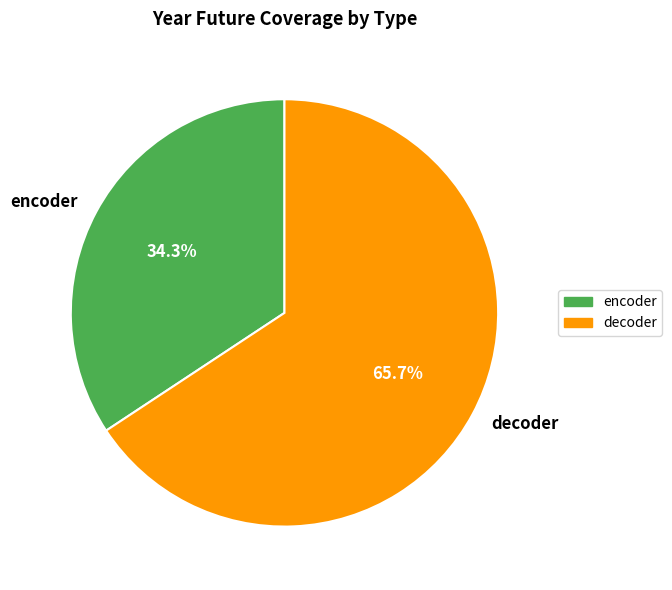

The encoder slice represents 22% of the pie. True or false?

False